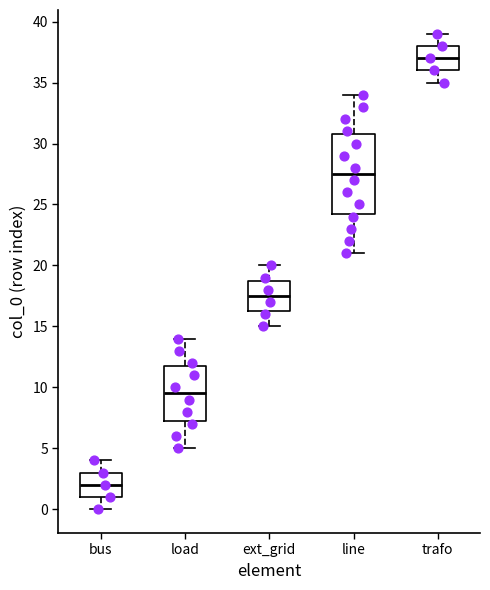

Which box is the tallest, from its lower edge to its upper edge?

line